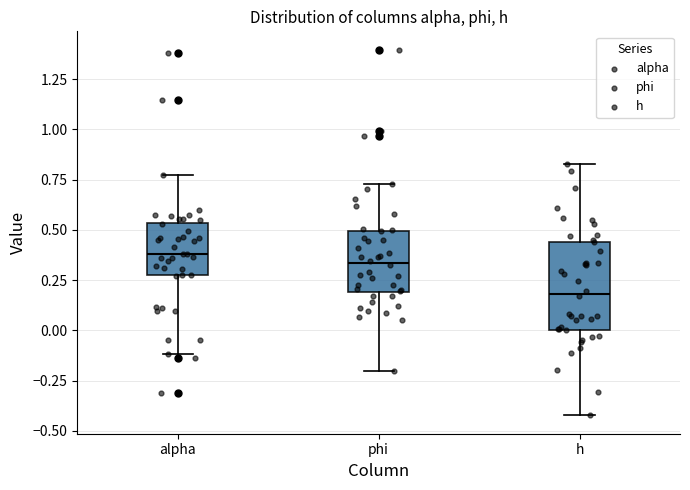

Where is the upper edge of the box for alpha on the y-axis? The values are not printed on the chart, so give them approximately, as read against the axis.

0.55